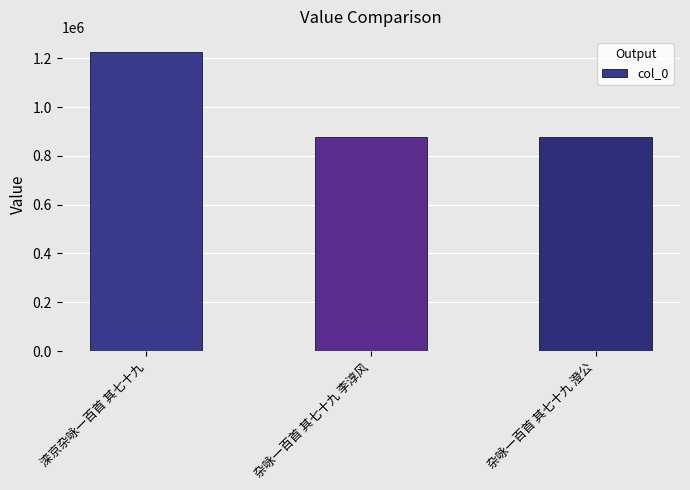

Which label corresponds to the largest value in the chart?

滦京杂咏一百首 其七十九